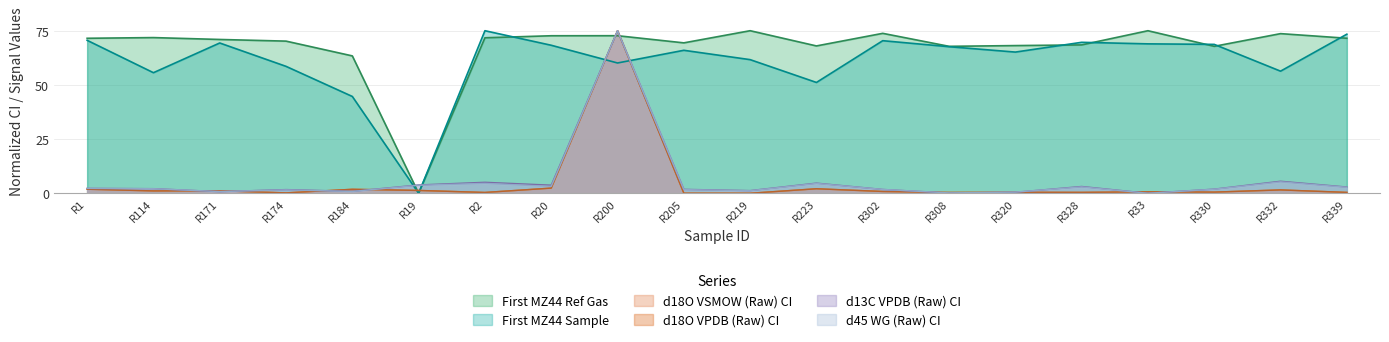

The value of d18O VSMOW (Raw) CI at R330 is 0.9. True or false?

False